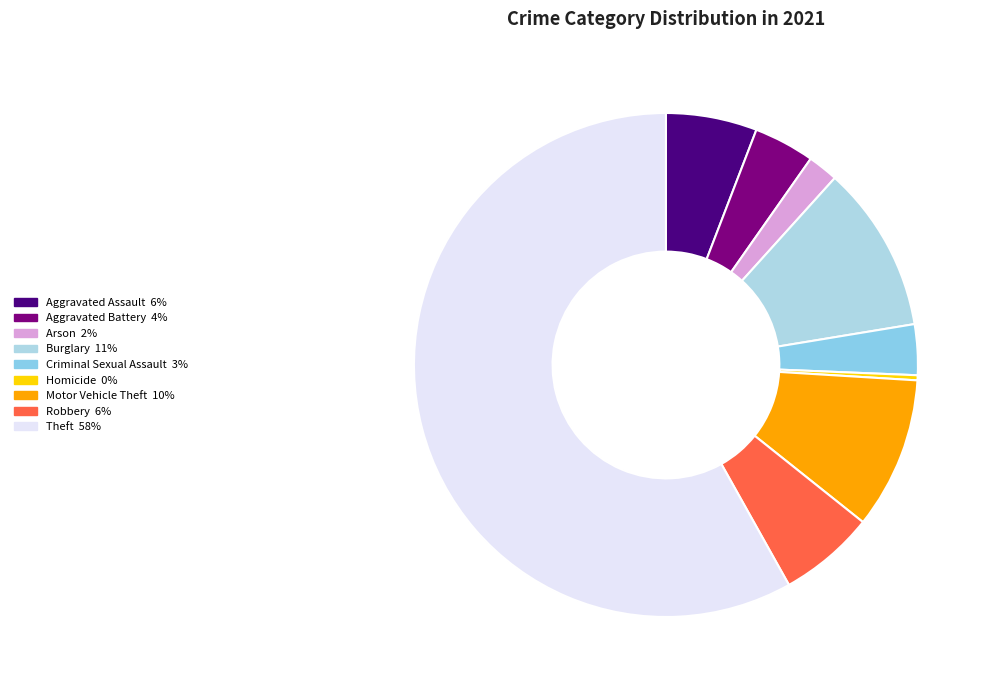

Is the sum of Aggravated Battery and Arson greater than half?

No